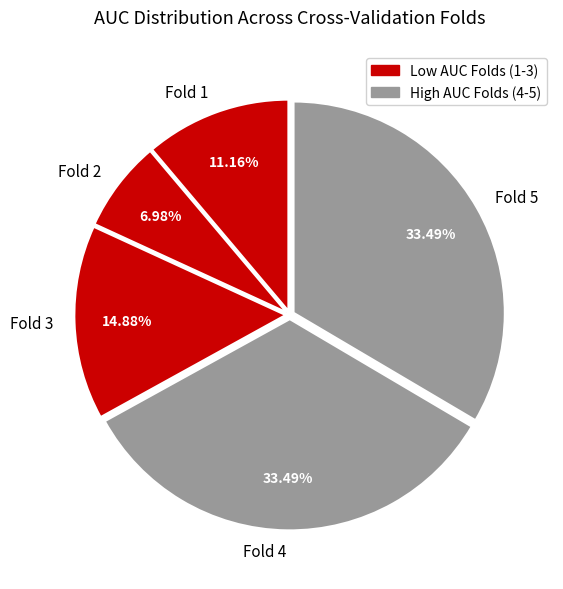

Between Fold 4 and Fold 3, which is larger?

Fold 4